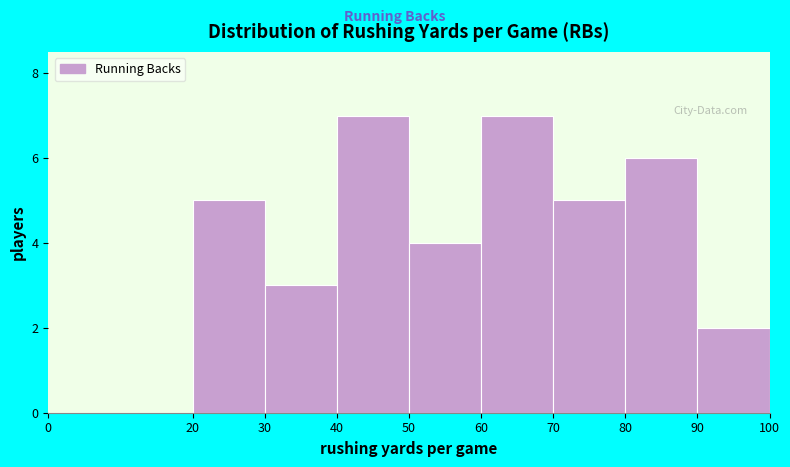

How tall is the bar that spans 50 to 60 on the x-axis? The values are not printed on the chart, so give them approximately, as read against the axis.

4